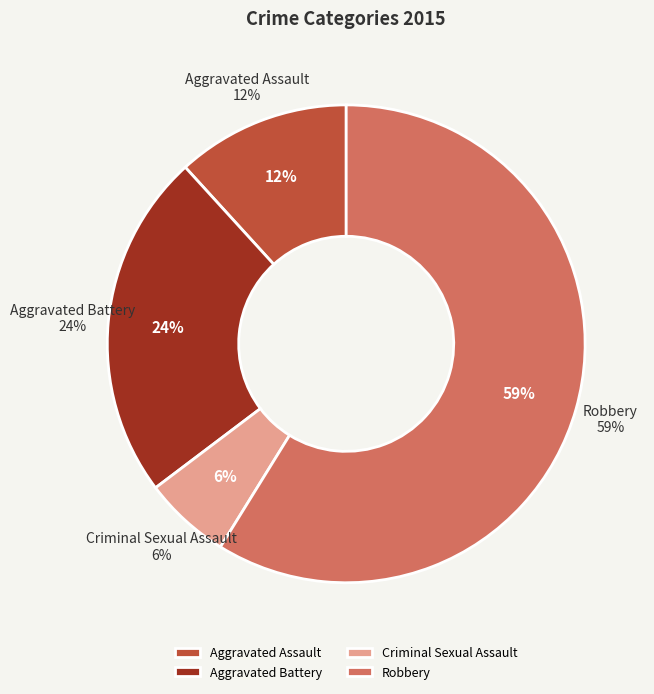

The Aggravated Assault slice represents 12% of the pie. True or false?

True